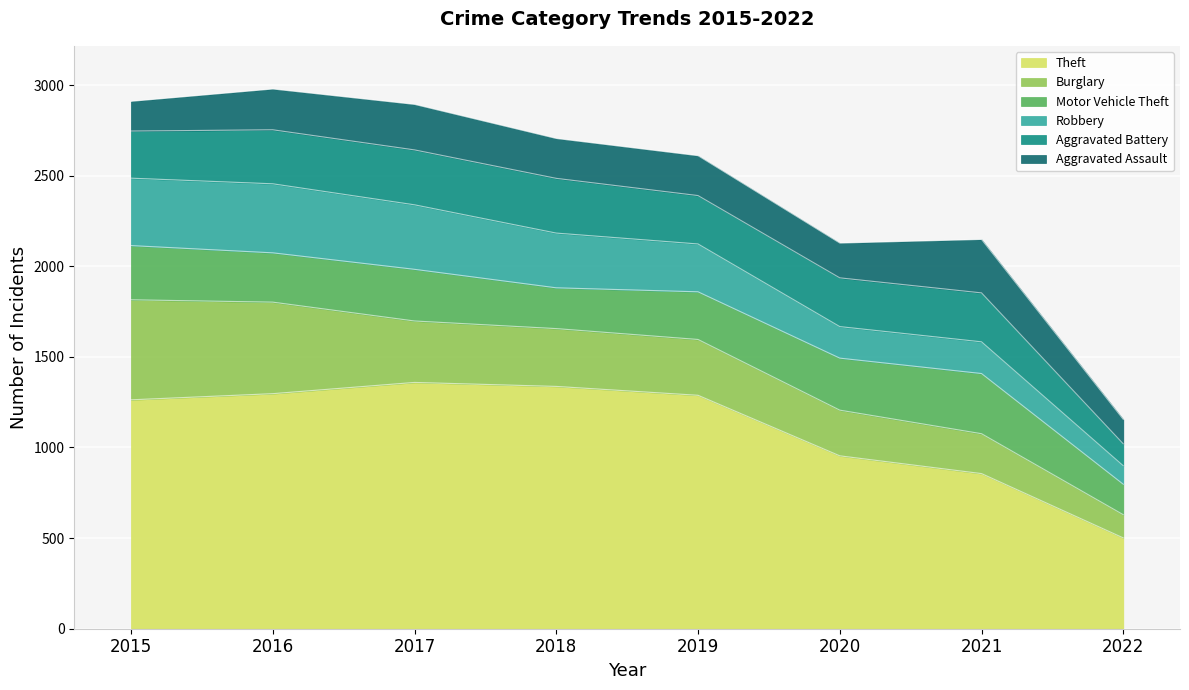

At 2020, list the series in order from smallest to largest.

Robbery, Aggravated Assault, Burglary, Aggravated Battery, Motor Vehicle Theft, Theft